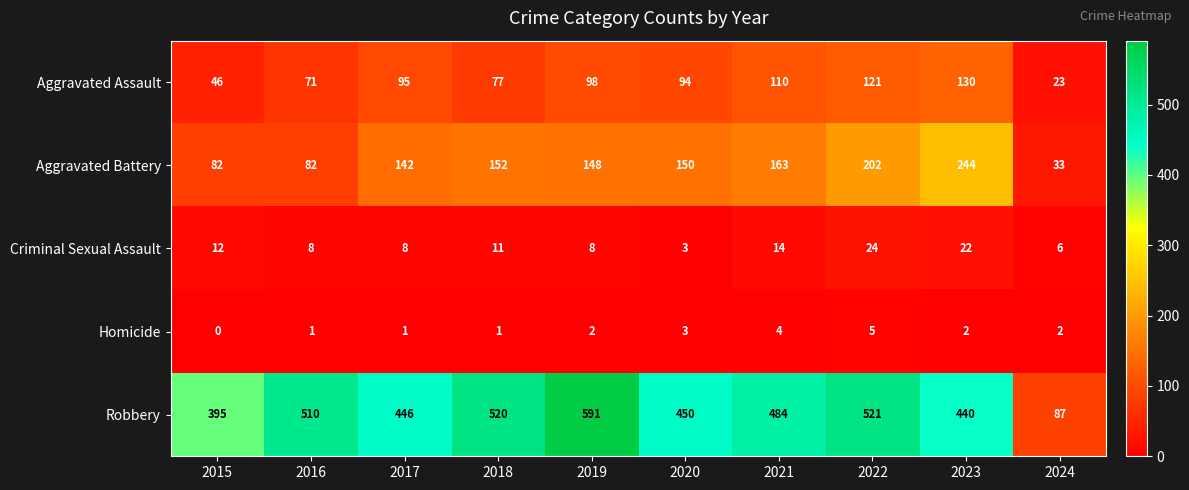

What is the difference between the second highest and minimum values in the Criminal Sexual Assault series?

19